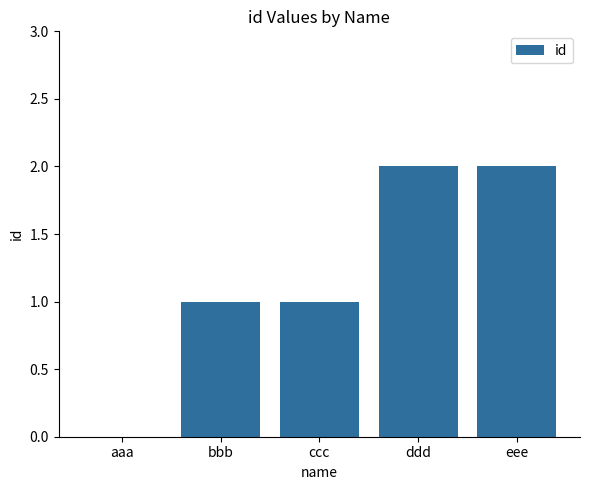

What is the change in value from aaa to eee?

+2